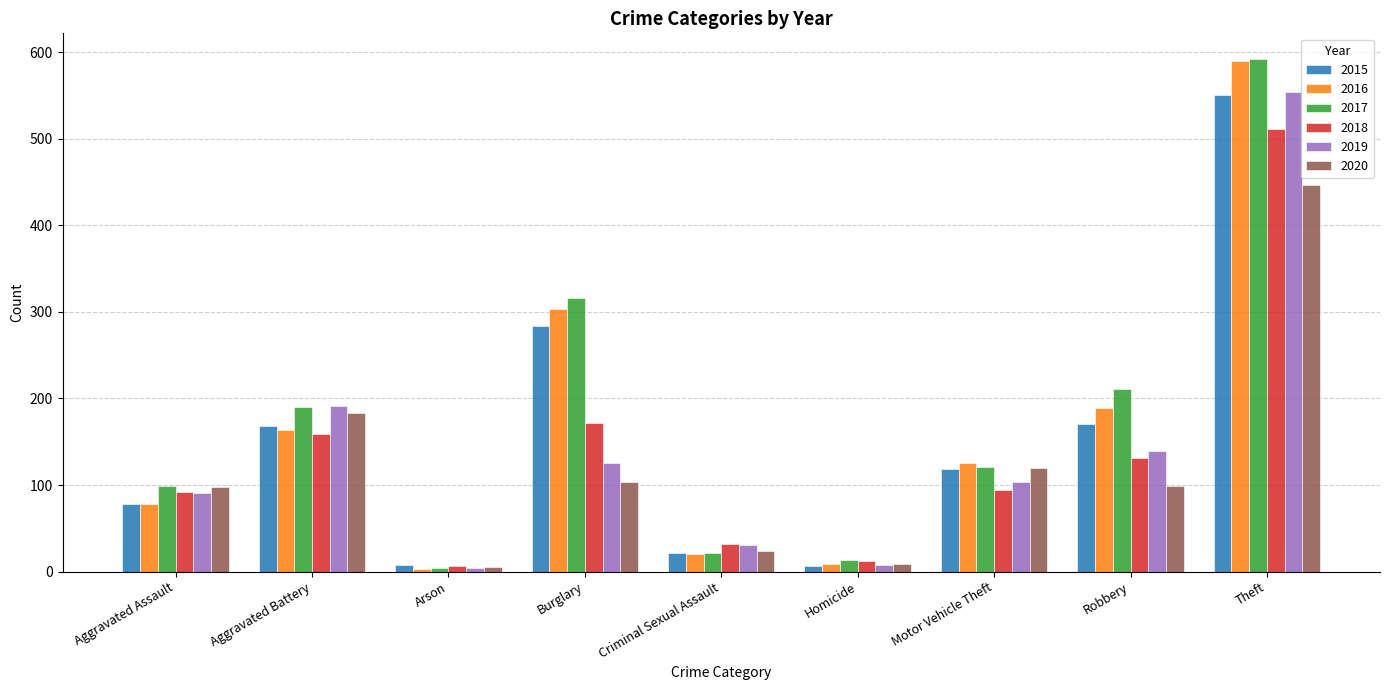

What is the maximum value for 2020?

447